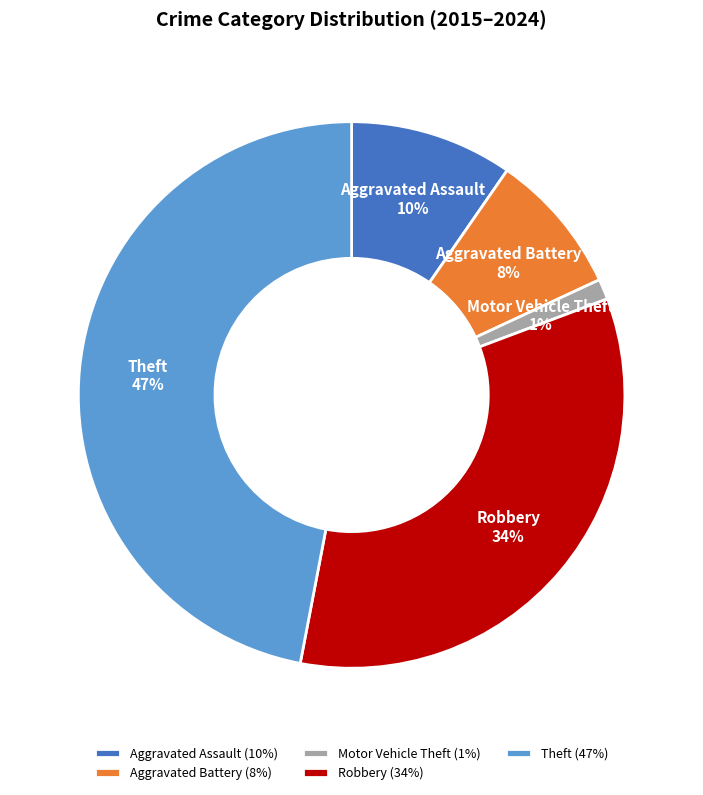

Which category has the biggest portion of the pie?

Theft